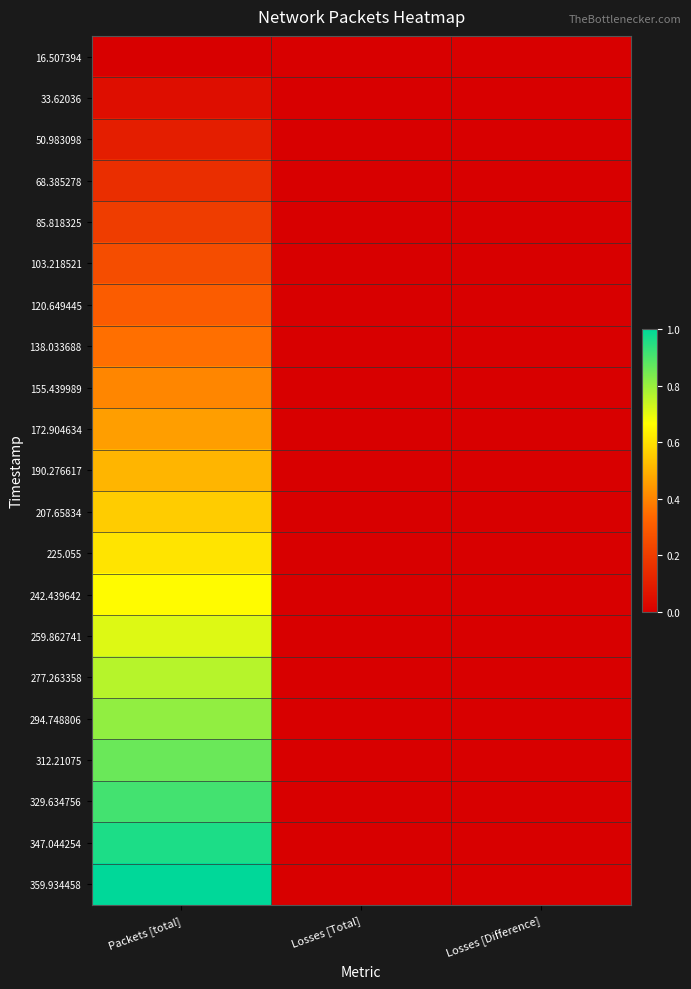

What is the maximum value shown in the chart?

1.0